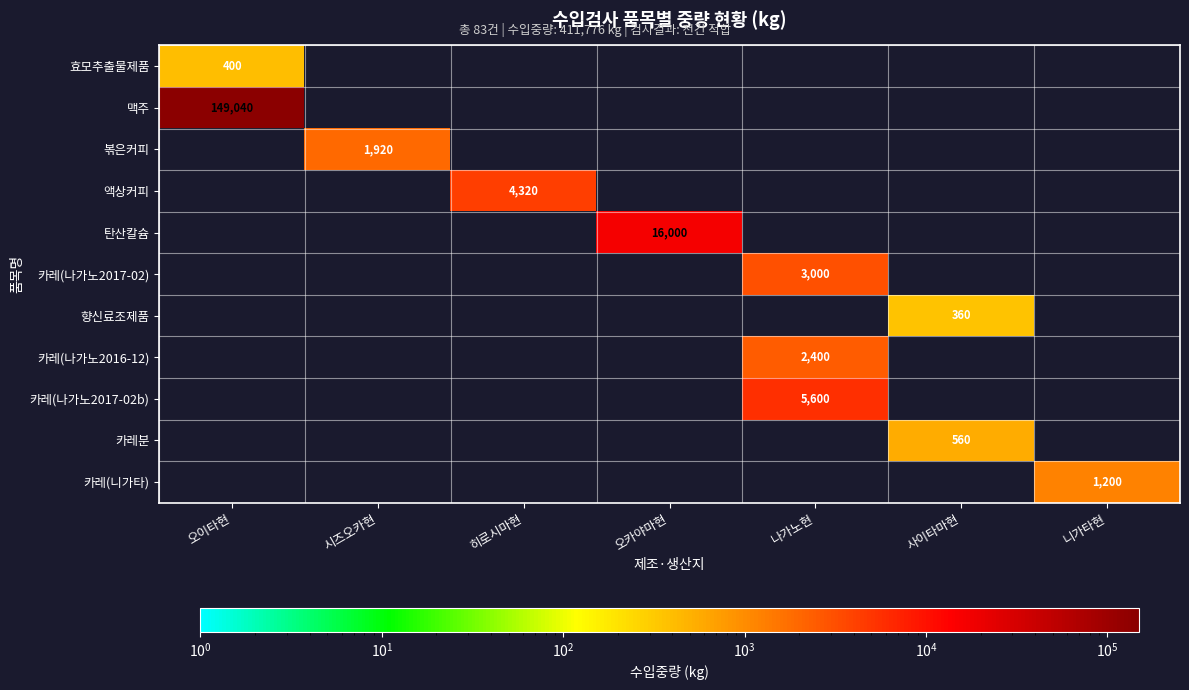

True or false: 카레(나가노2017-02) has a value of 3000 at 나가노현.

True